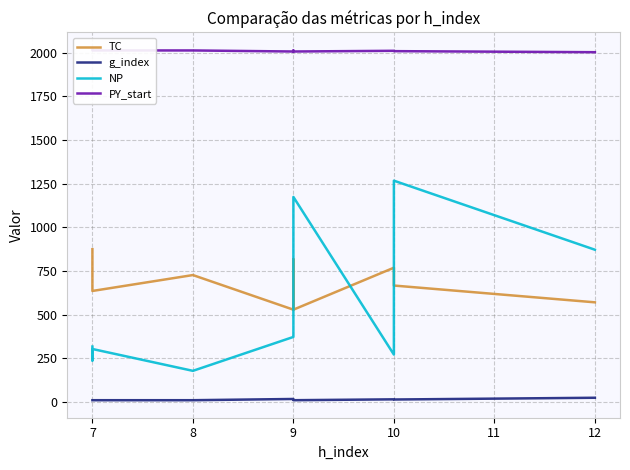

True or false: g_index and NP cross at least once.

False